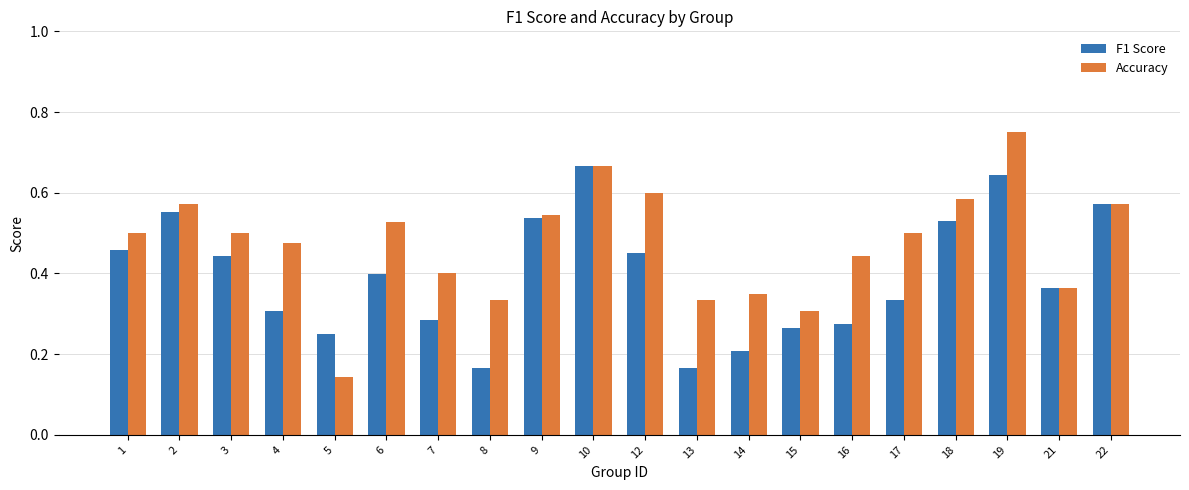

At which category does the chart reach its peak across all series?

19